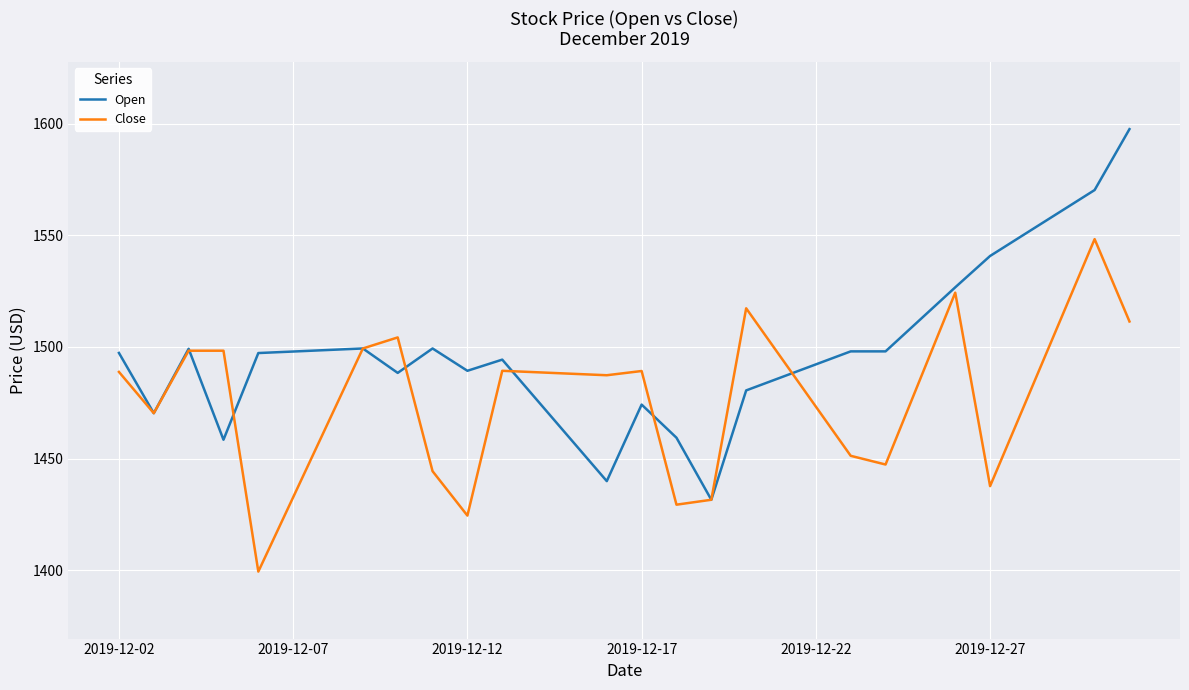

Which series has the widest spread of values?

Open